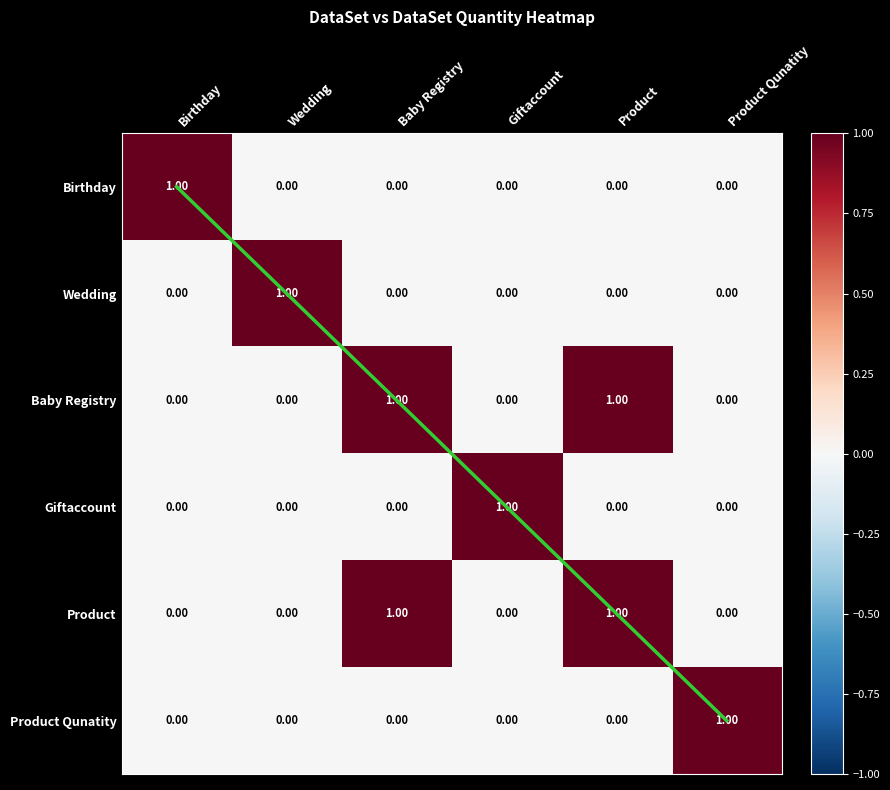

List the labels in order of Birthday value, largest first.

Birthday, Wedding, Baby Registry, Giftaccount, Product, Product Qunatity